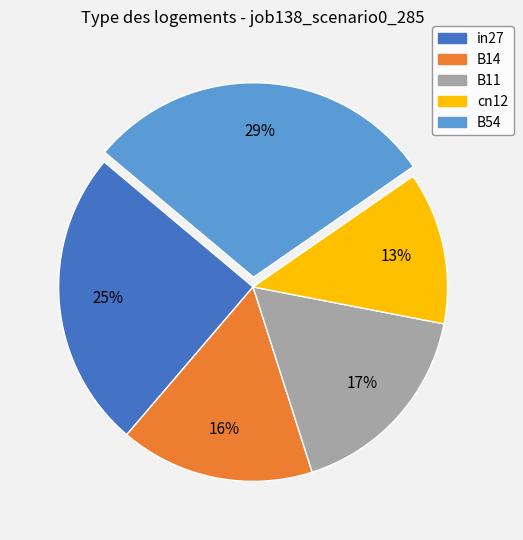

To the nearest percent, what percentage of the pie is in27?

25%